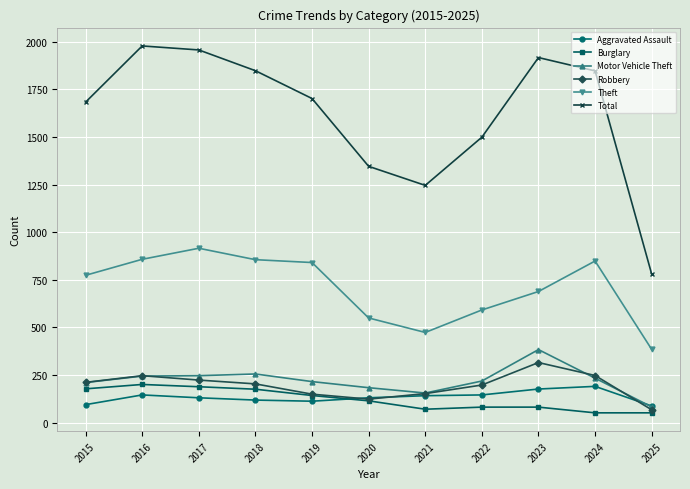

What are all the series names shown in the legend?

Aggravated Assault, Burglary, Motor Vehicle Theft, Robbery, Theft, Total